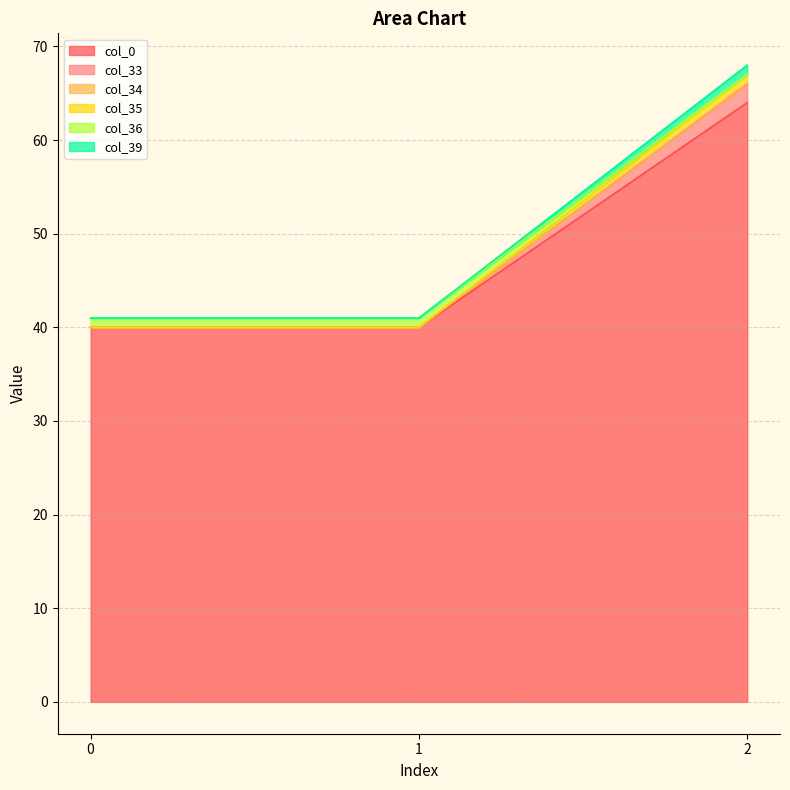

What is the total value across all series at 1?

41.0